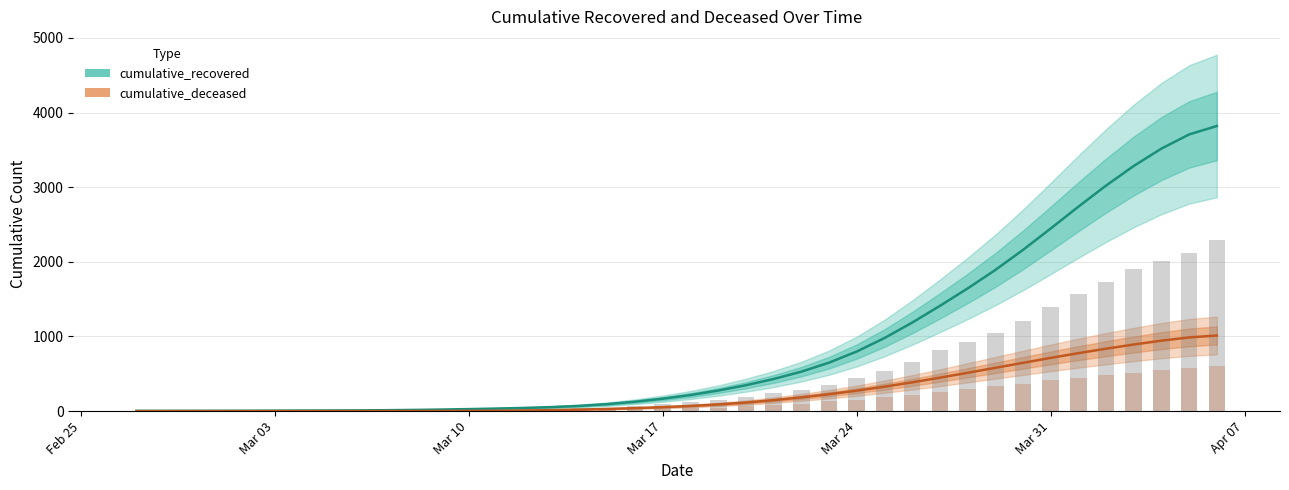

What is the maximum value for cumulative_deceased?

1012.9